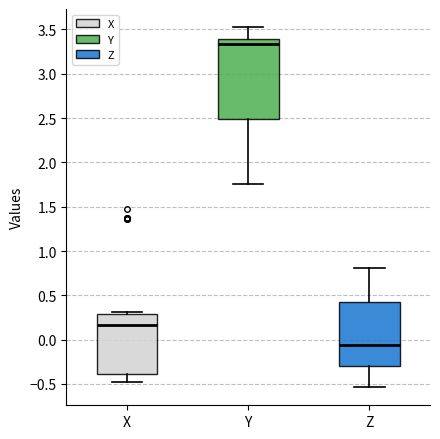

Comparing the boxes themselves (not the whiskers), which one is the tallest?

Y